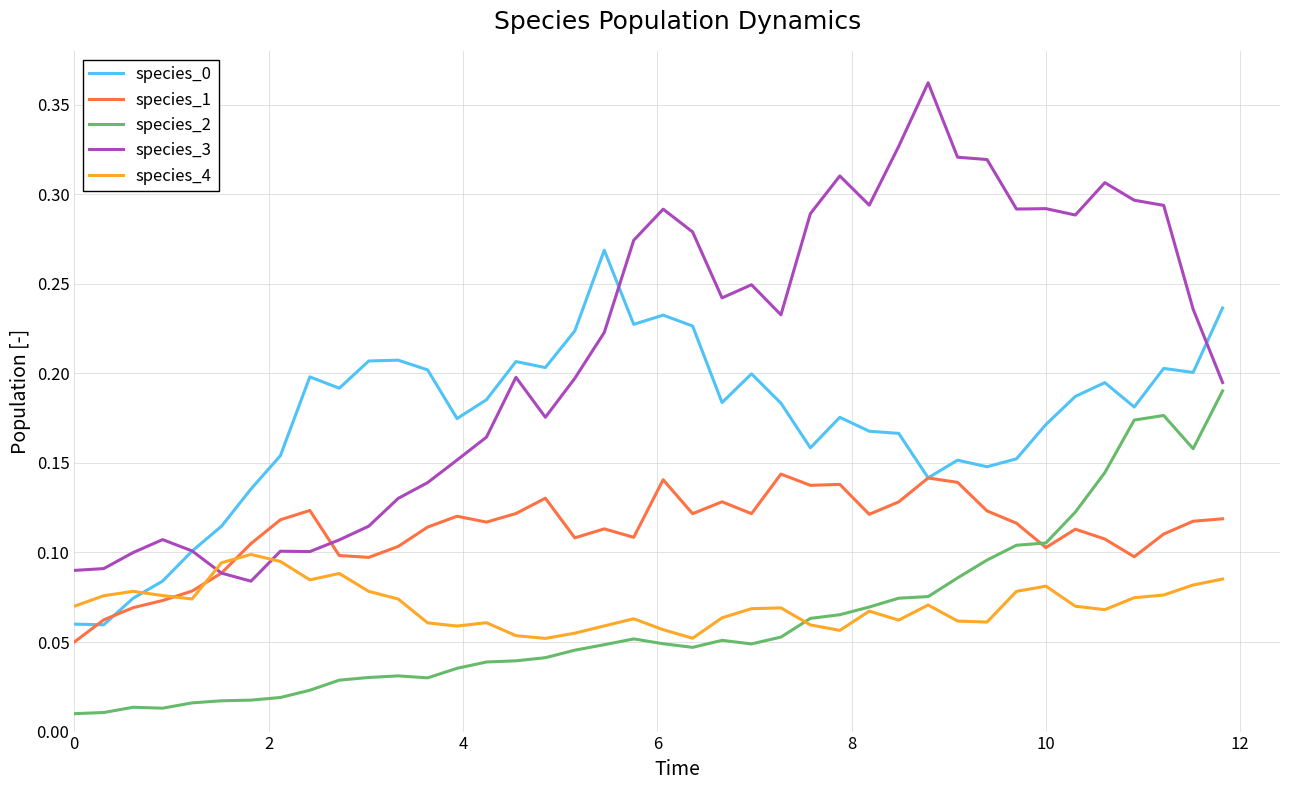

Which series has the largest total across all categories?

species_3